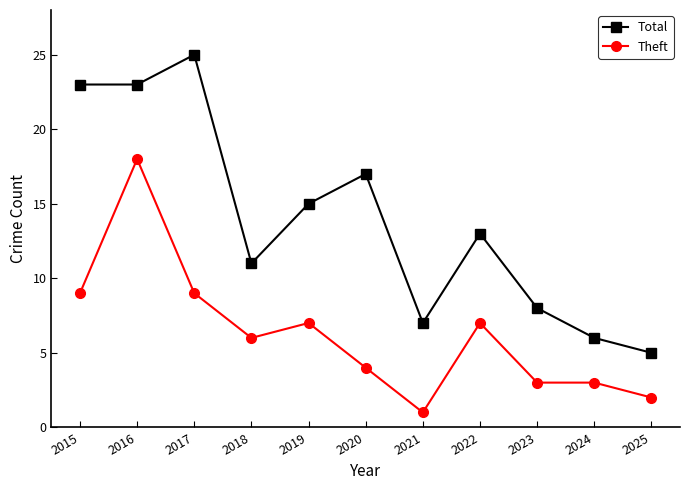

What is the value of the Theft point at the 11th from the left?

2